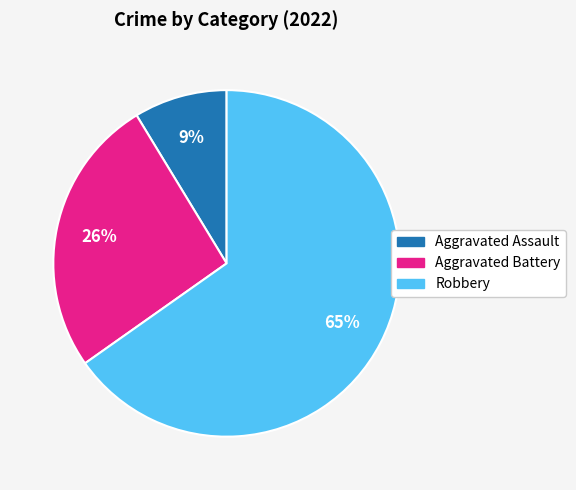

True or false: Robbery accounts for 54% of the total.

False